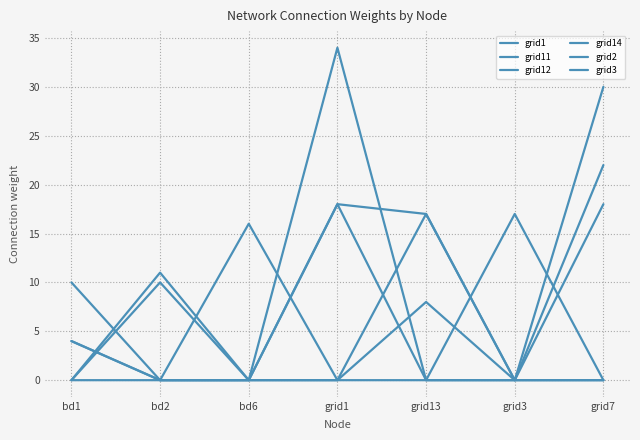

Does the chart have visible grid lines?

Yes